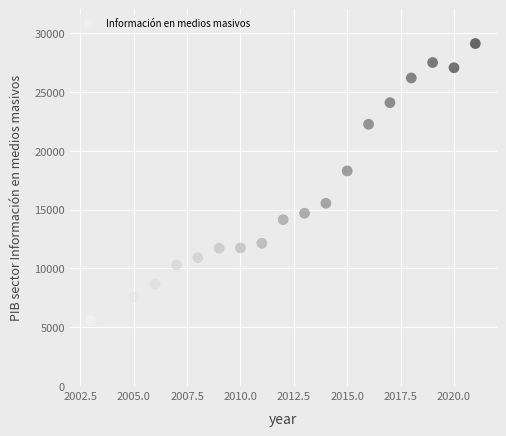

What is the range of X values (max minus min)?

18.0